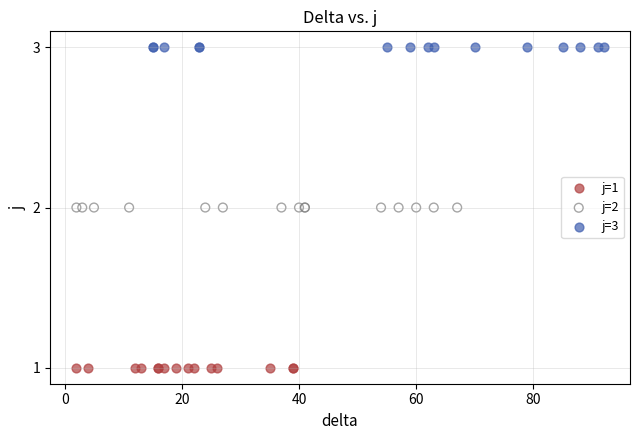

Which series reaches the maximum Y coordinate?

j=3